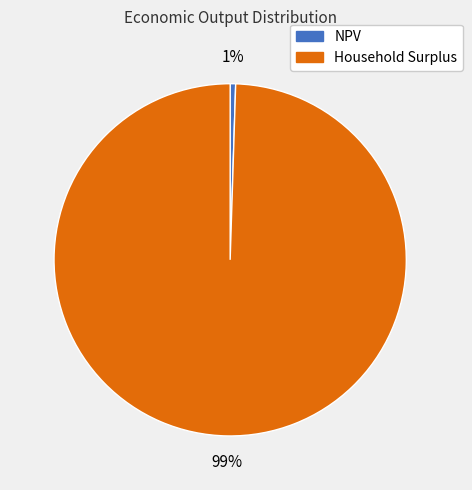

Which has a higher value, Household Surplus or NPV?

Household Surplus